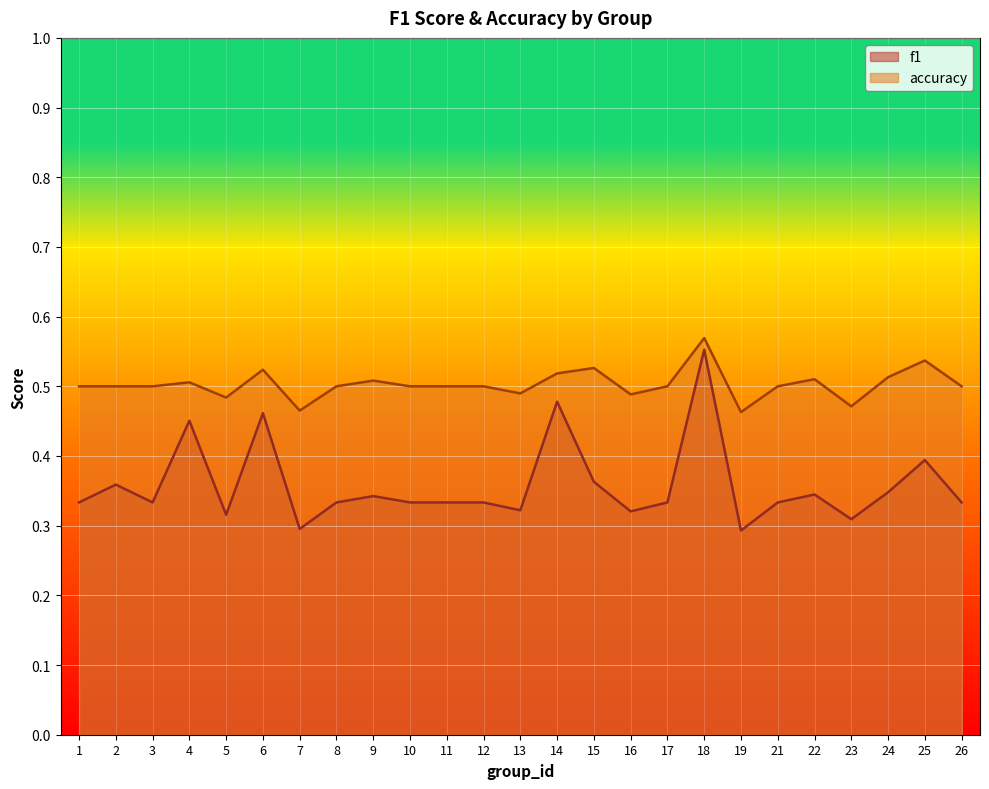

Rank the series at 8 from lowest to highest value.

f1, accuracy